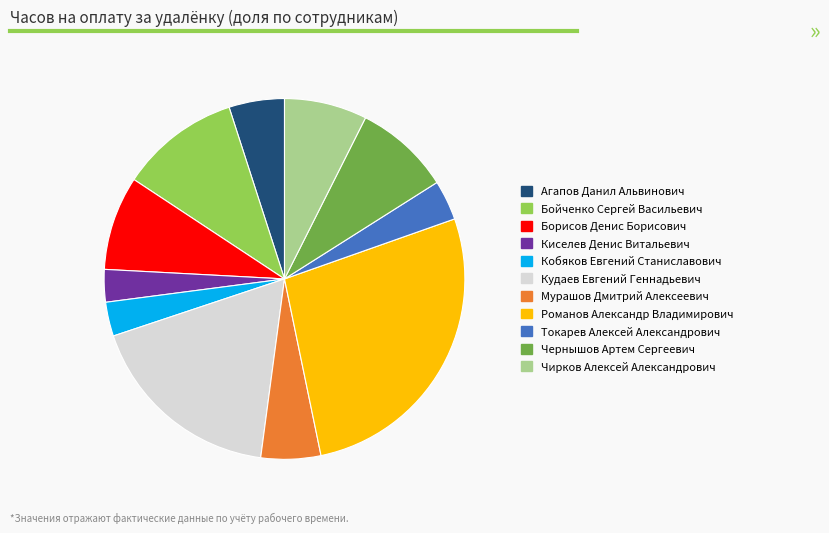

Is the sum of Киселев Денис Витальевич and Борисов Денис Борисович greater than half?

No